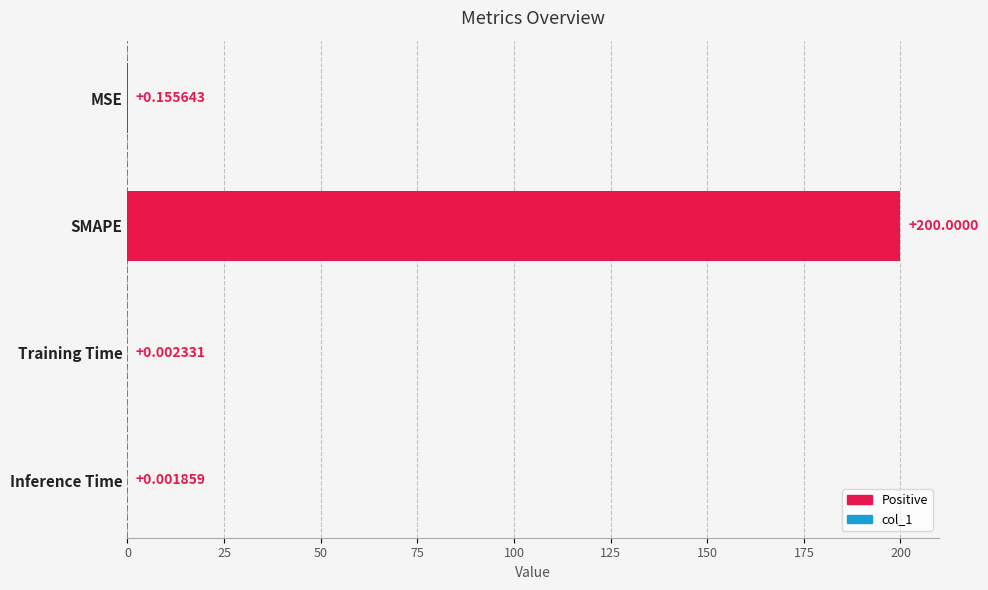

At which category does the chart reach its peak across all series?

SMAPE